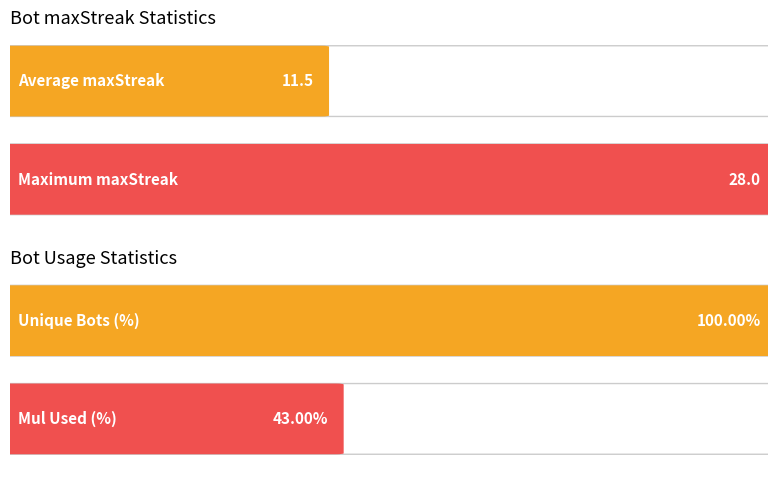

Rank the series by their average value, from lowest to highest.

maxStreak, Bot